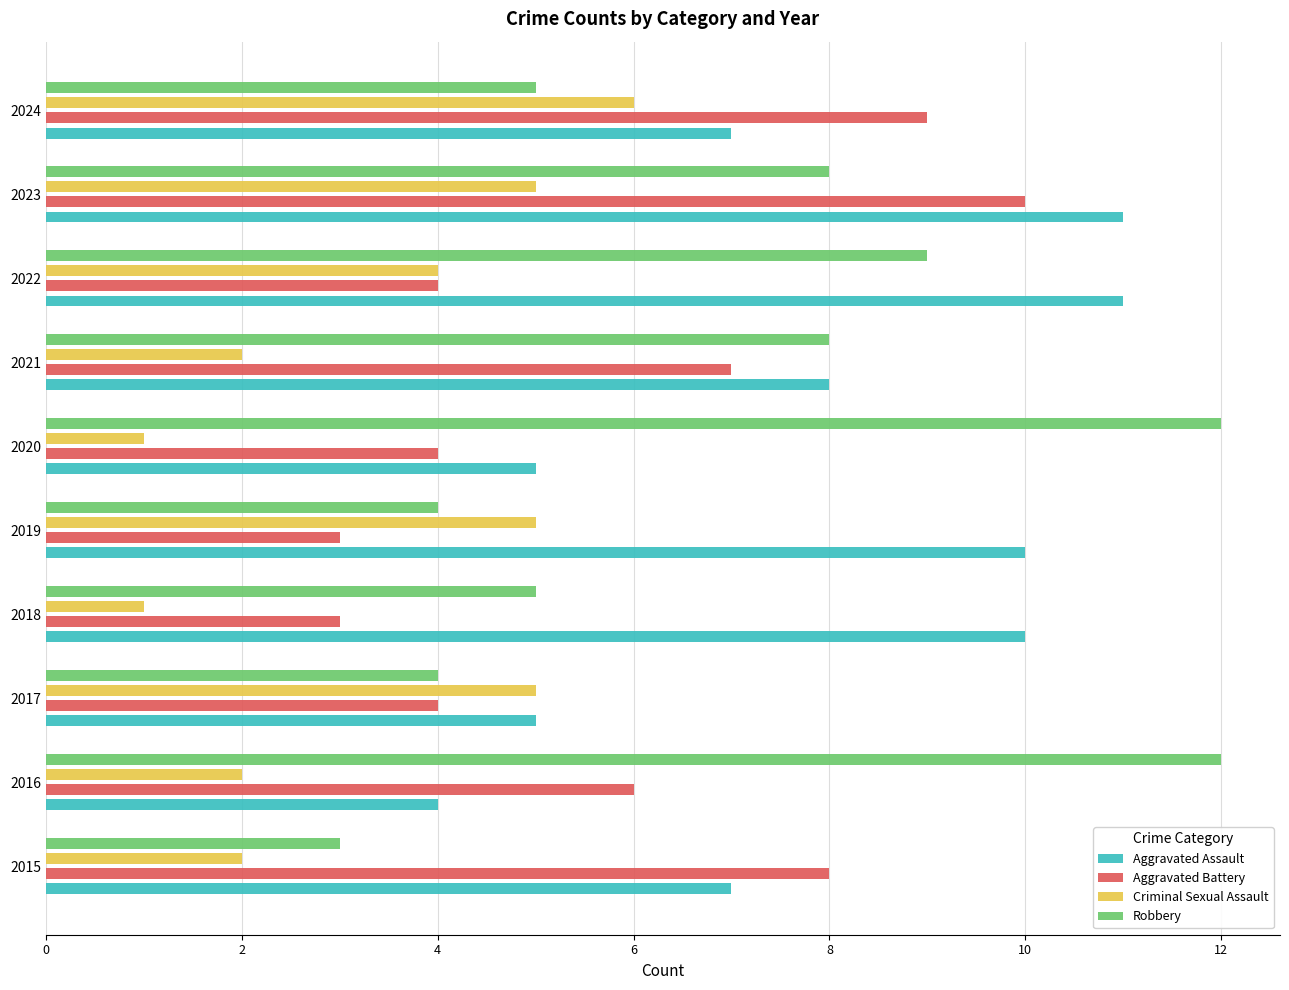

What is the lowest value of the Aggravated Battery series?

3